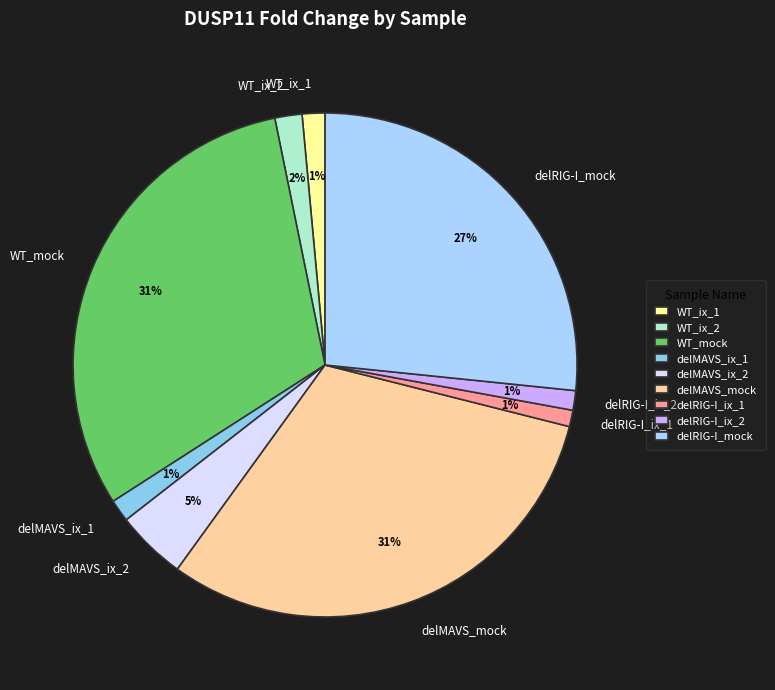

Count the number of slices in the pie.

9